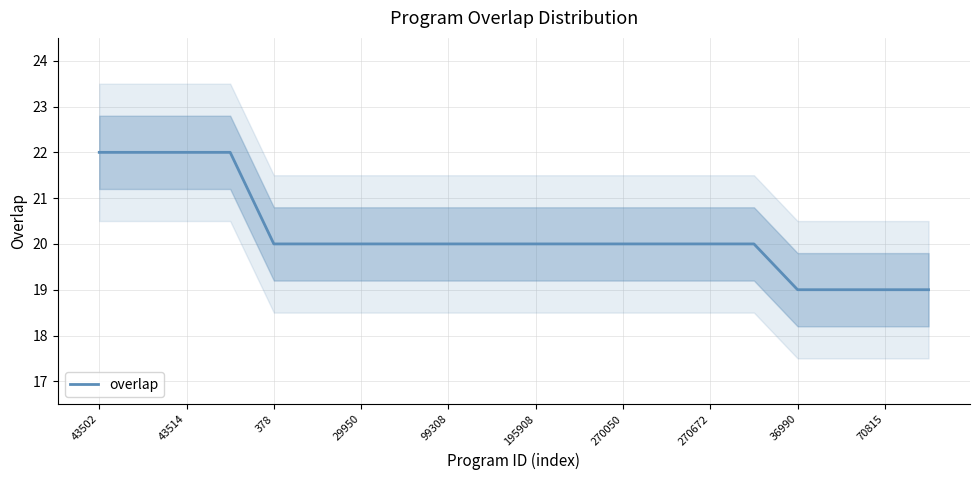

What is the value of the 13th point from the left?

20